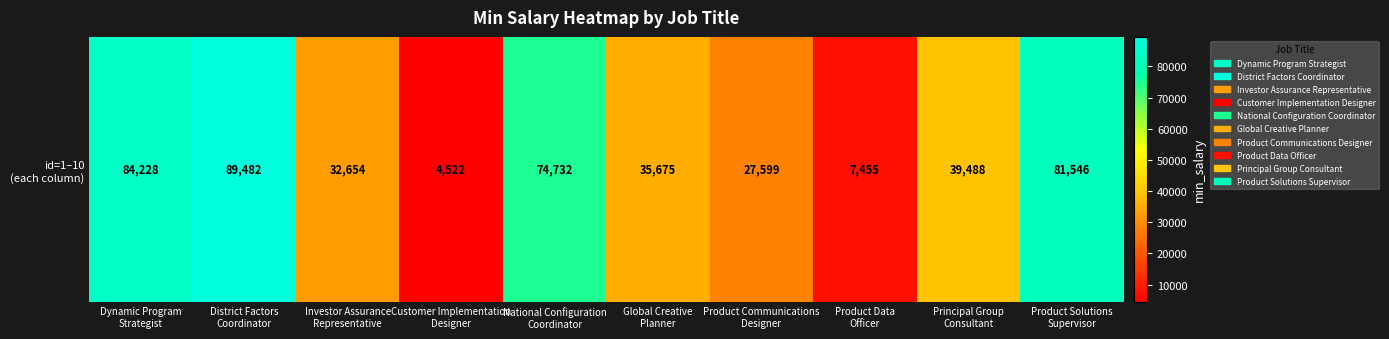

Where is the data nearest to the value 47002?

Principal Group
Consultant